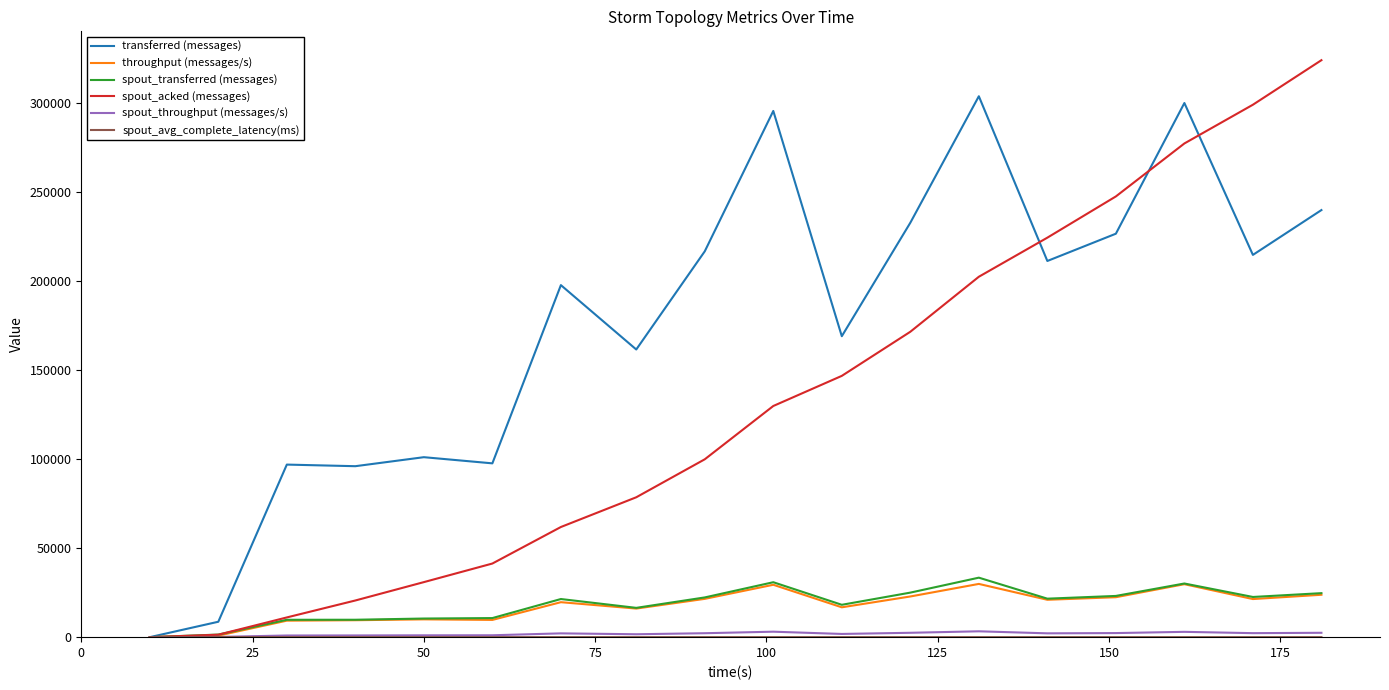

Is this an area chart (filled region under the line)?

No